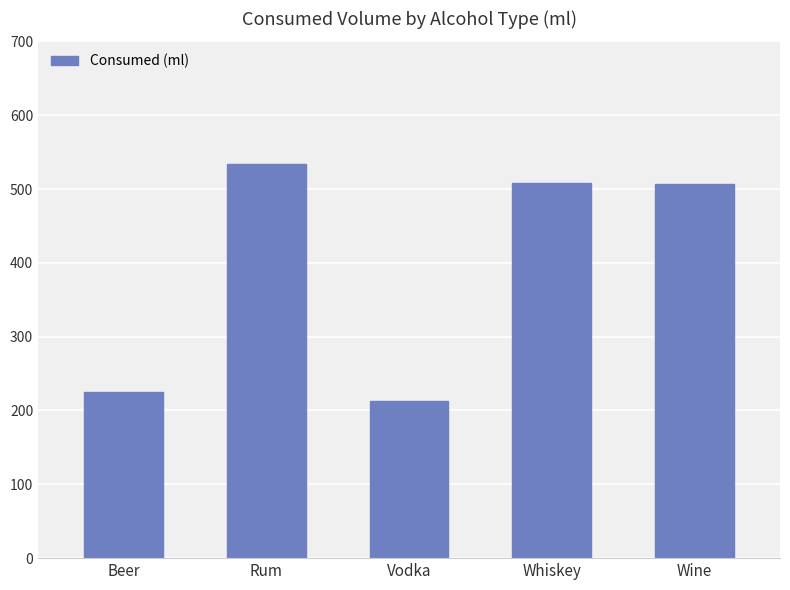

What is the maximum value shown in the chart?

533.8